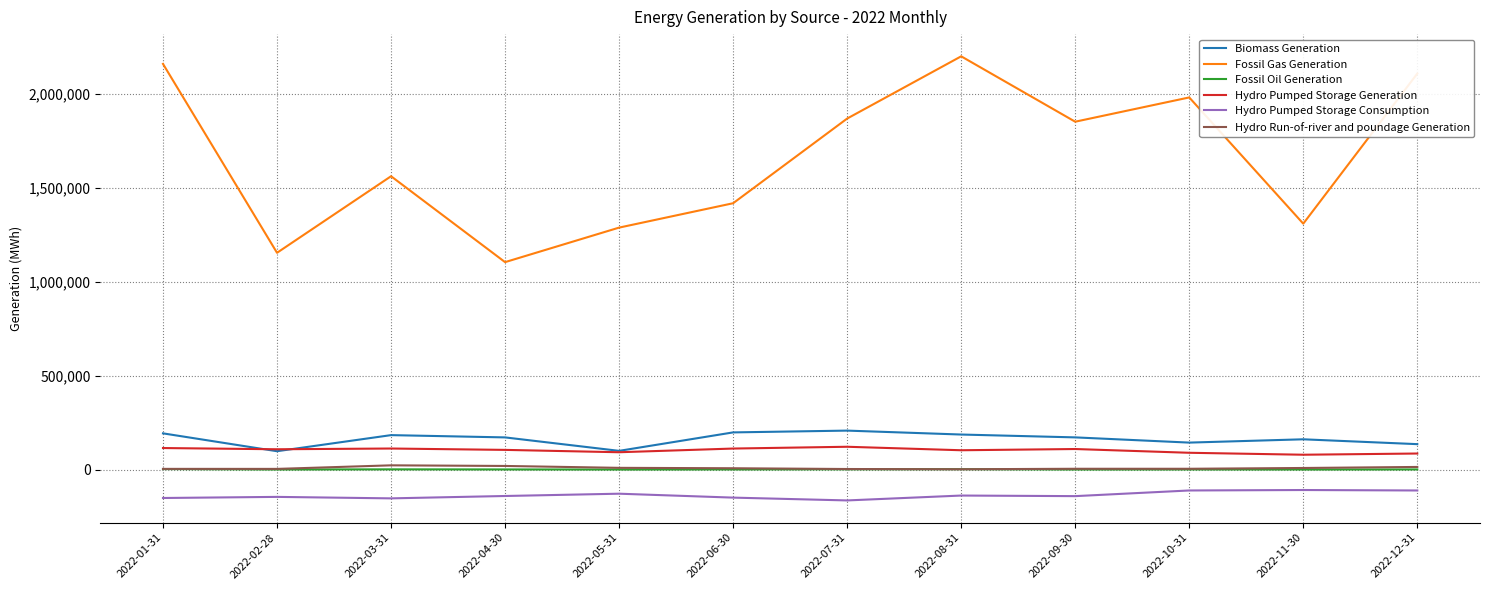

What is the highest value of the Hydro Pumped Storage Generation series?

121371